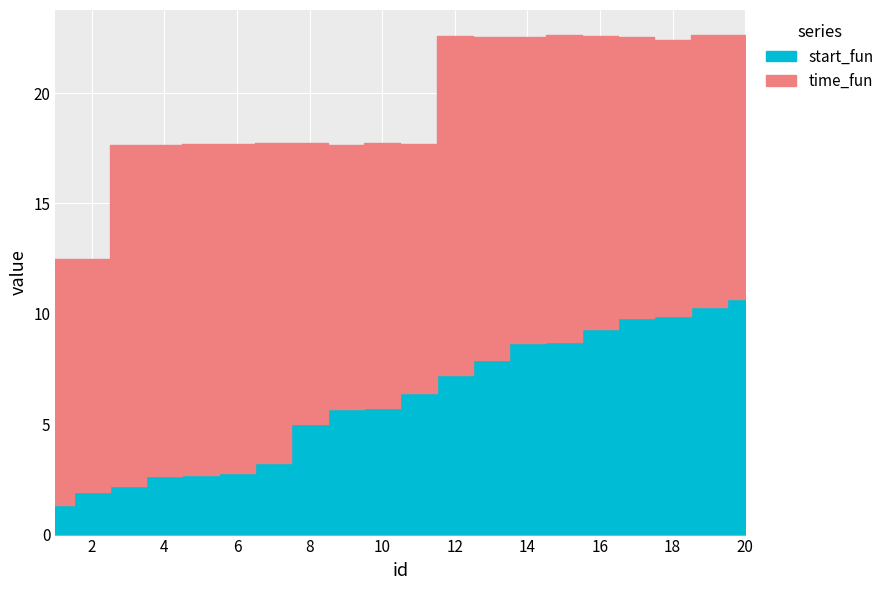

True or false: time_fun and start_fun intersect in this chart.

False